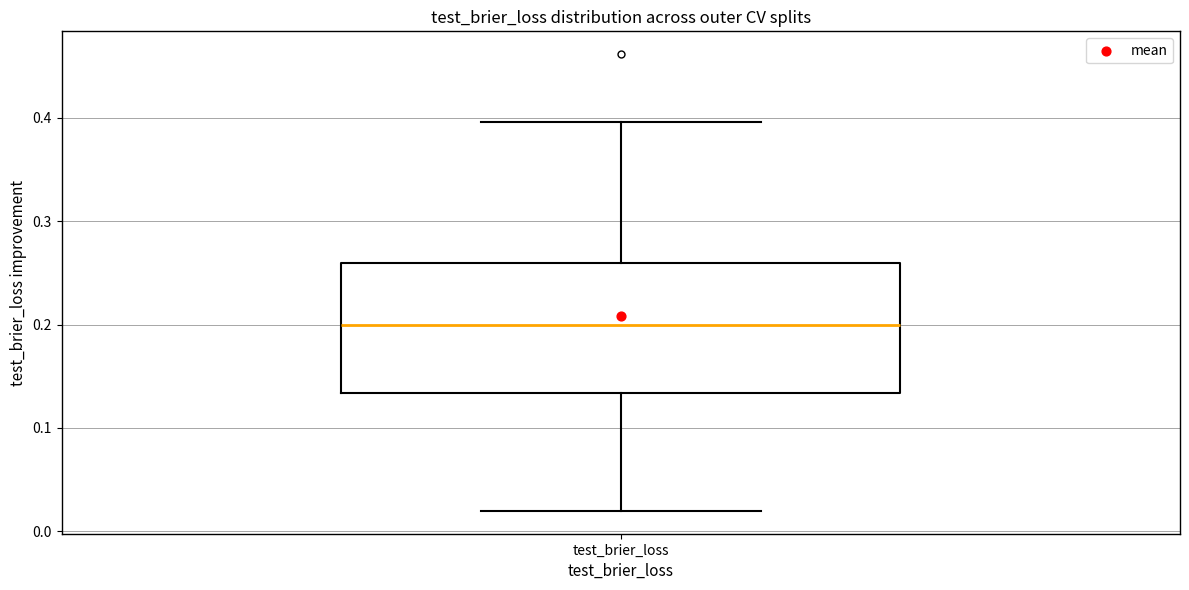

Where is the upper edge of the box for test_brier_loss on the y-axis? The values are not printed on the chart, so give them approximately, as read against the axis.

0.26